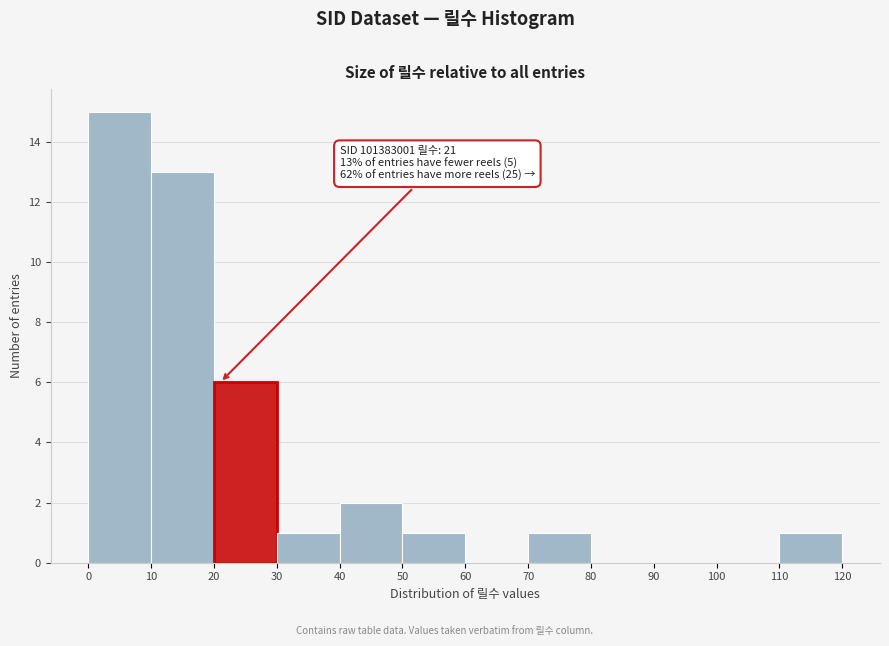

Which range on the x-axis has the tallest bar?

0 to 10